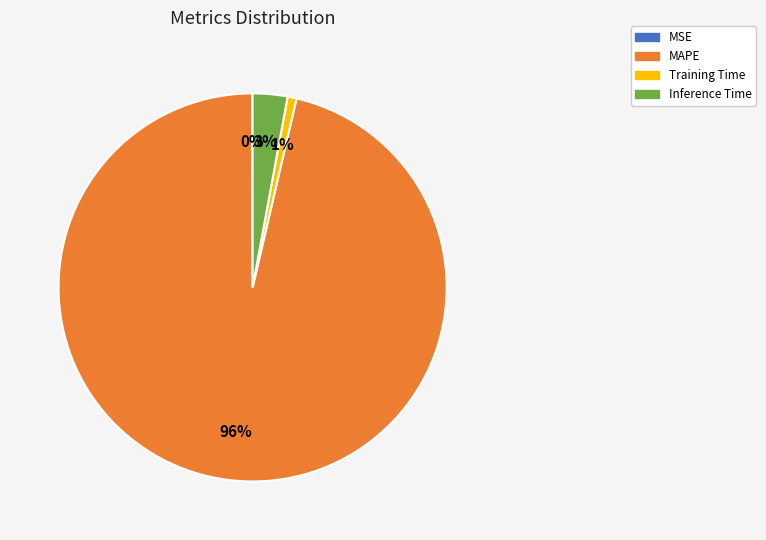

To the nearest percent, what is the difference between the largest and smallest slice percentages?

96%